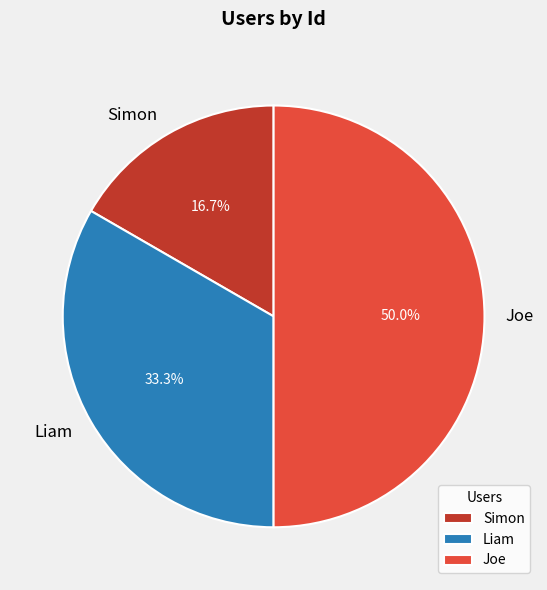

Rank the categories by value from highest to lowest.

Joe, Liam, Simon